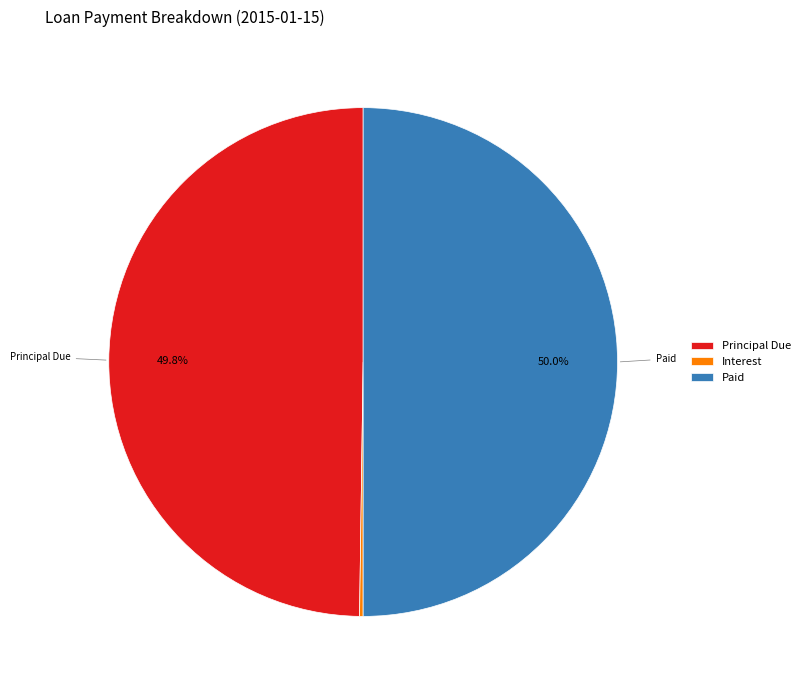

Do Paid and Principal Due together represent more than half of the pie?

Yes